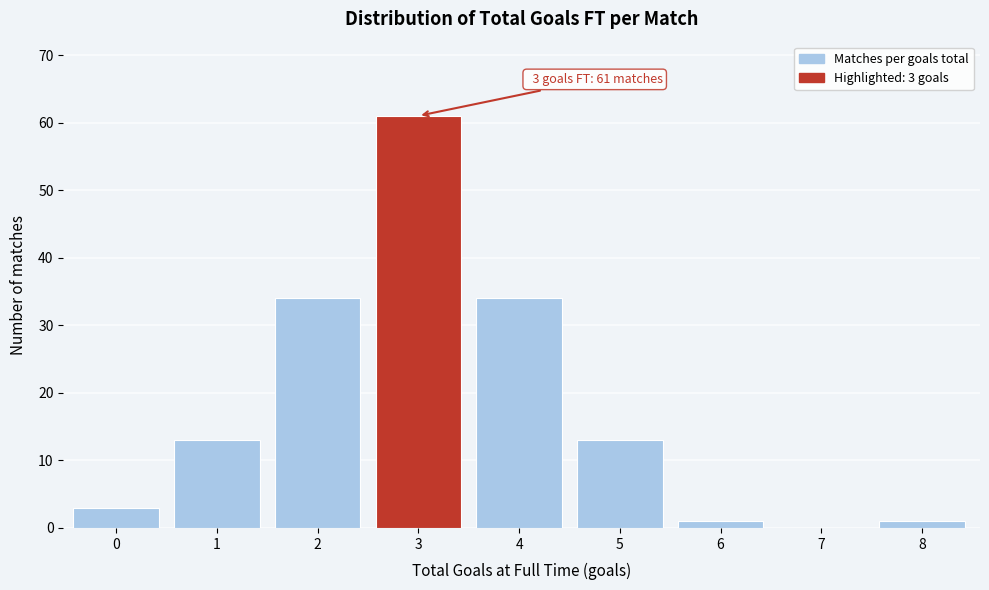

Reading left to right, what are all the values shown in this chart?

0=3	1=13	2=34	3=61	4=34	5=13	6=1	7=0	8=1